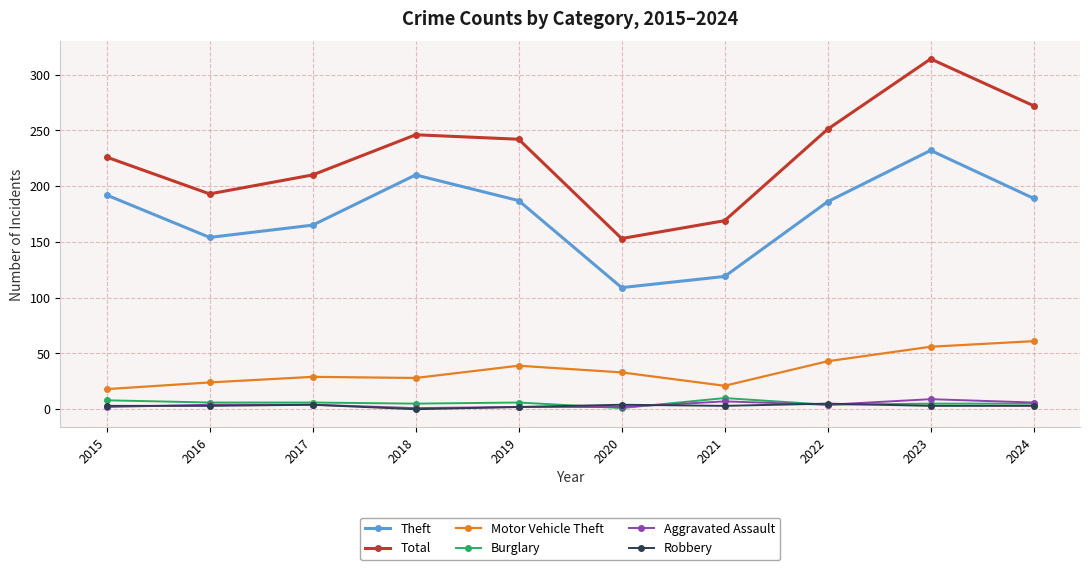

At which category does the chart reach its peak across all series?

2023